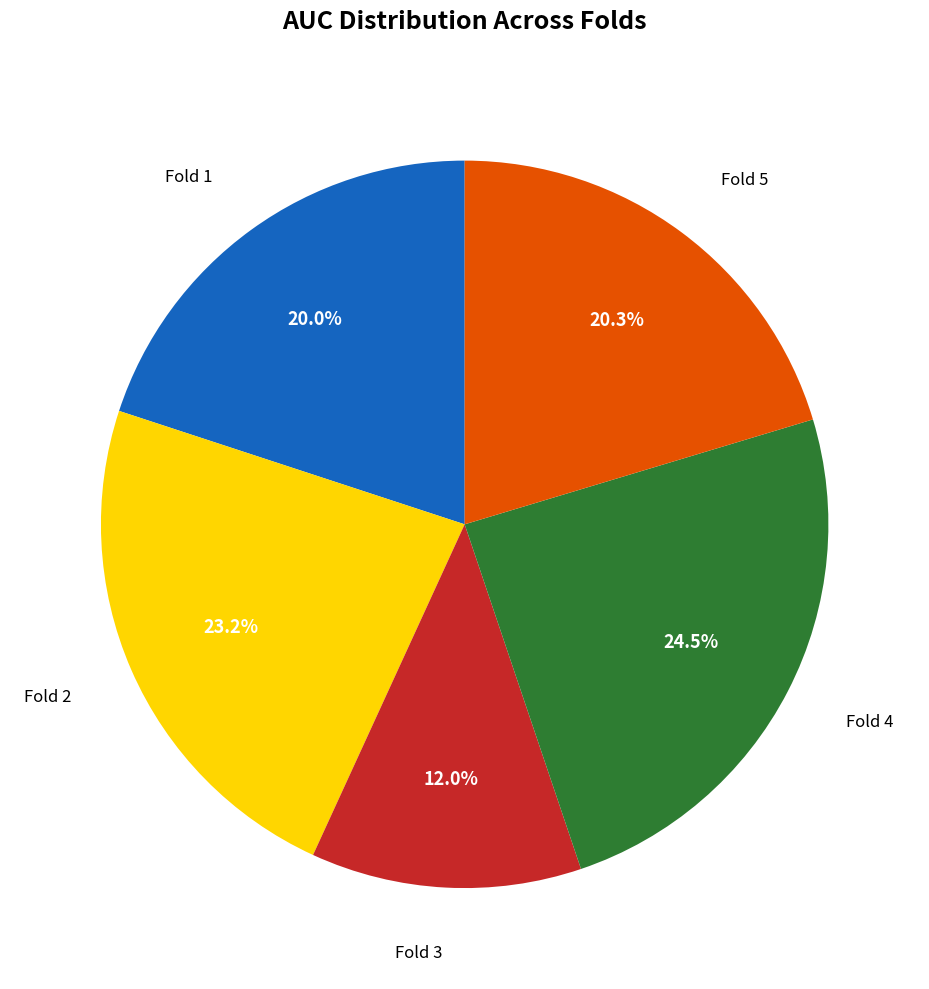

Does any single category account for the majority?

No